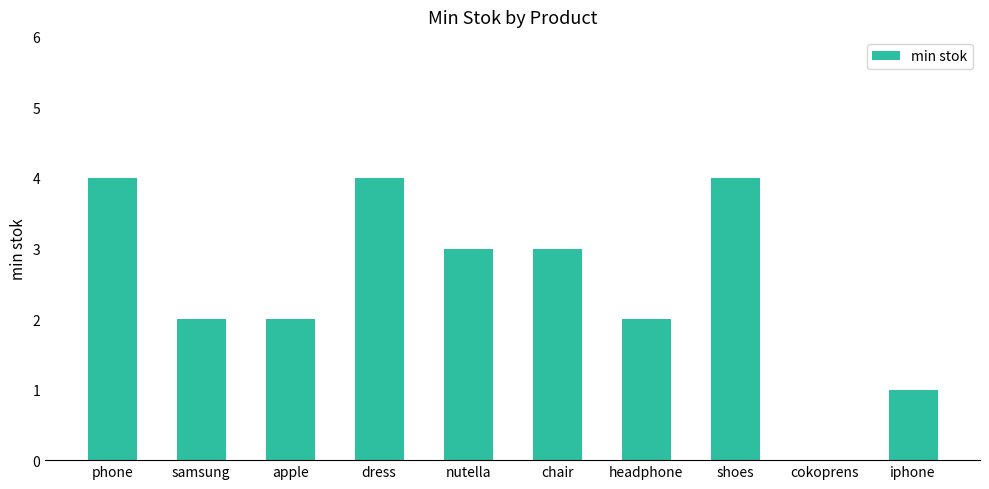

Between iphone and apple, which is larger?

apple